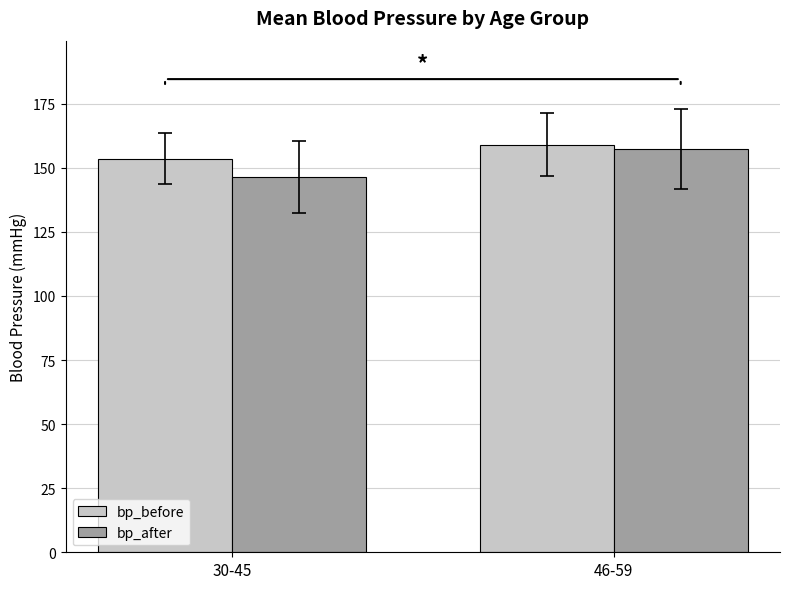

At how many categories does at least one series exceed 146?

2